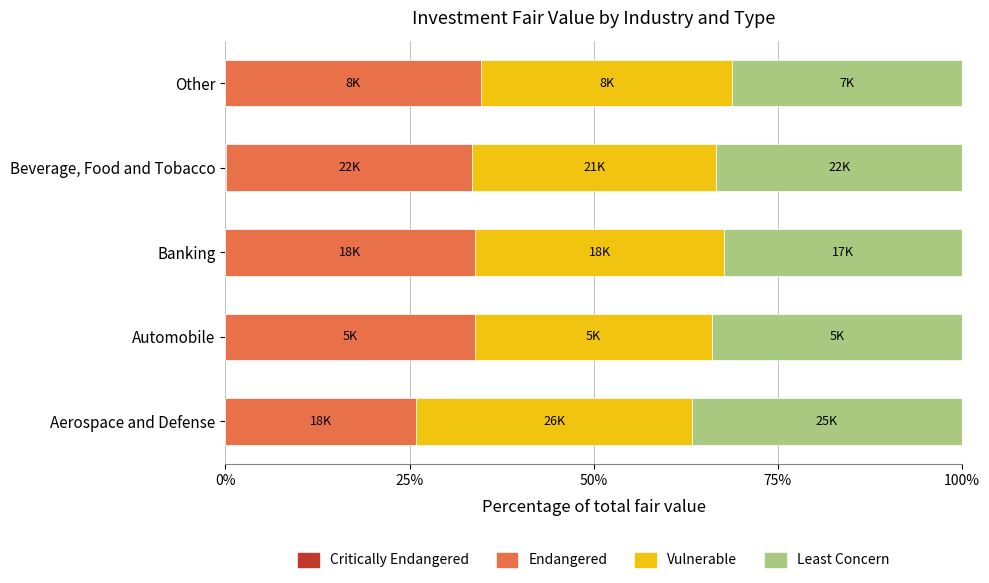

What is the total value across all series at Automobile?

100.0